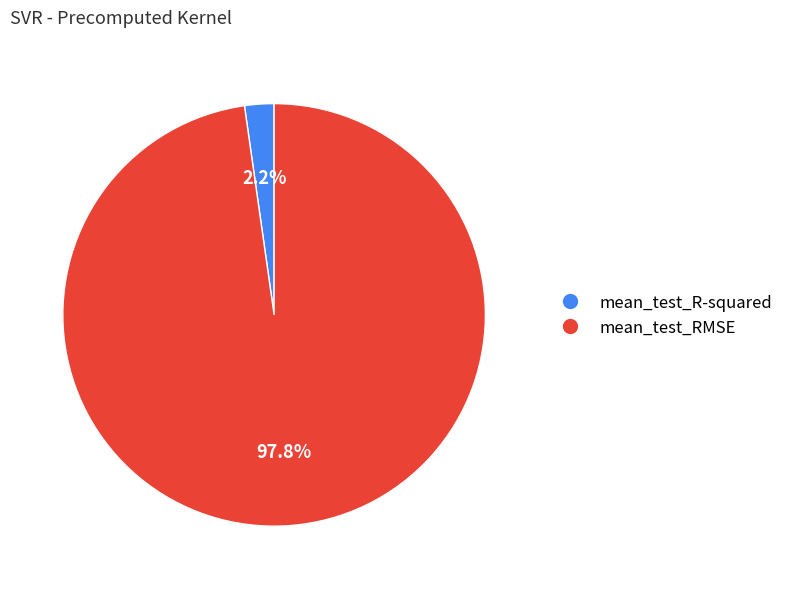

What portion of the pie excludes mean_test_R-squared?

97.8%